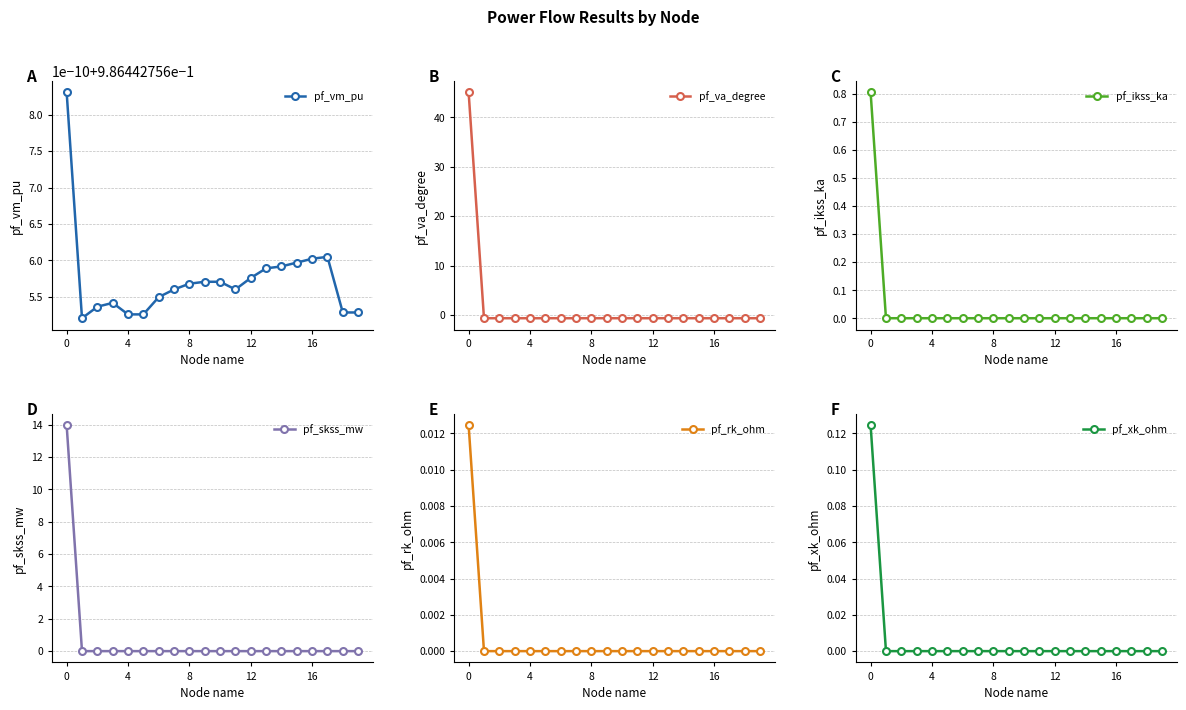

What is the sum of all pf_va_degree values?

33.0